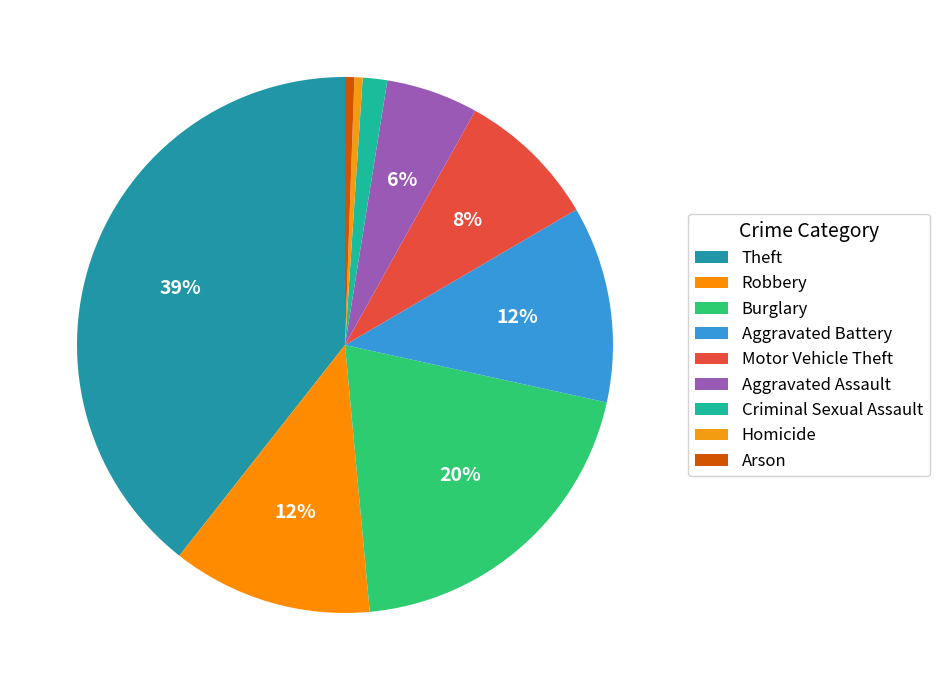

To the nearest percent, what portion does Motor Vehicle Theft represent?

8%